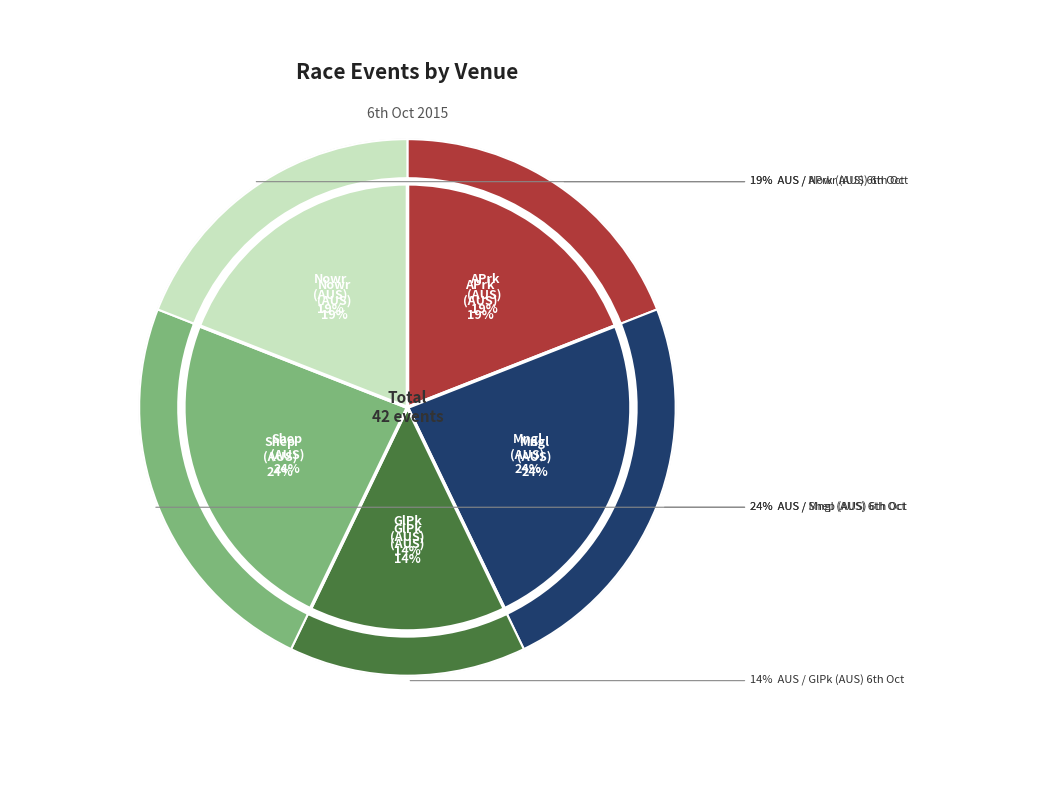

Rank the categories by value from highest to lowest.

AUS / Mngl (AUS) 6th Oct, AUS / Shep (AUS) 6th Oct, AUS / APrk (AUS) 6th Oct, AUS / Nowr (AUS) 6th Oct, AUS / GlPk (AUS) 6th Oct